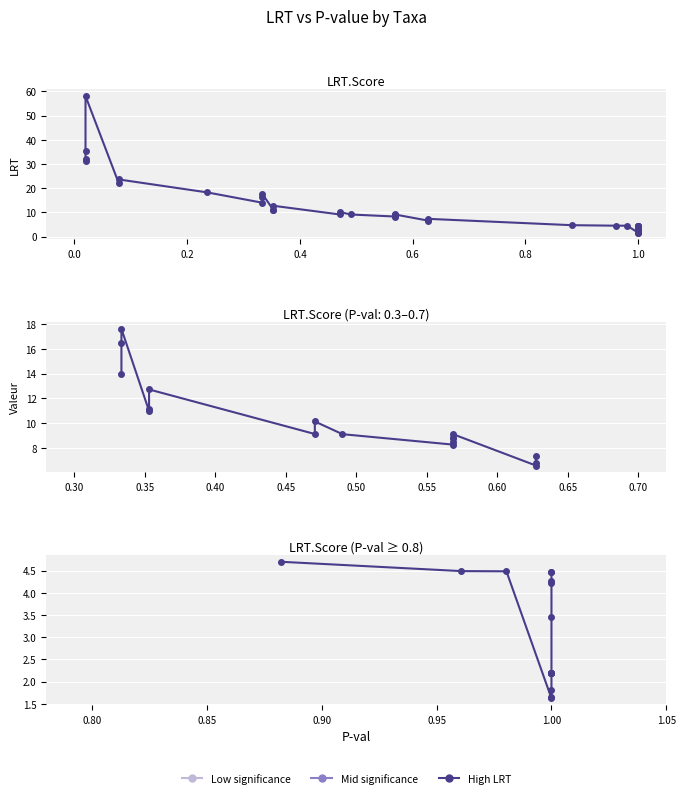

True or false: there are more than 2 points higher than both neighbors.

True